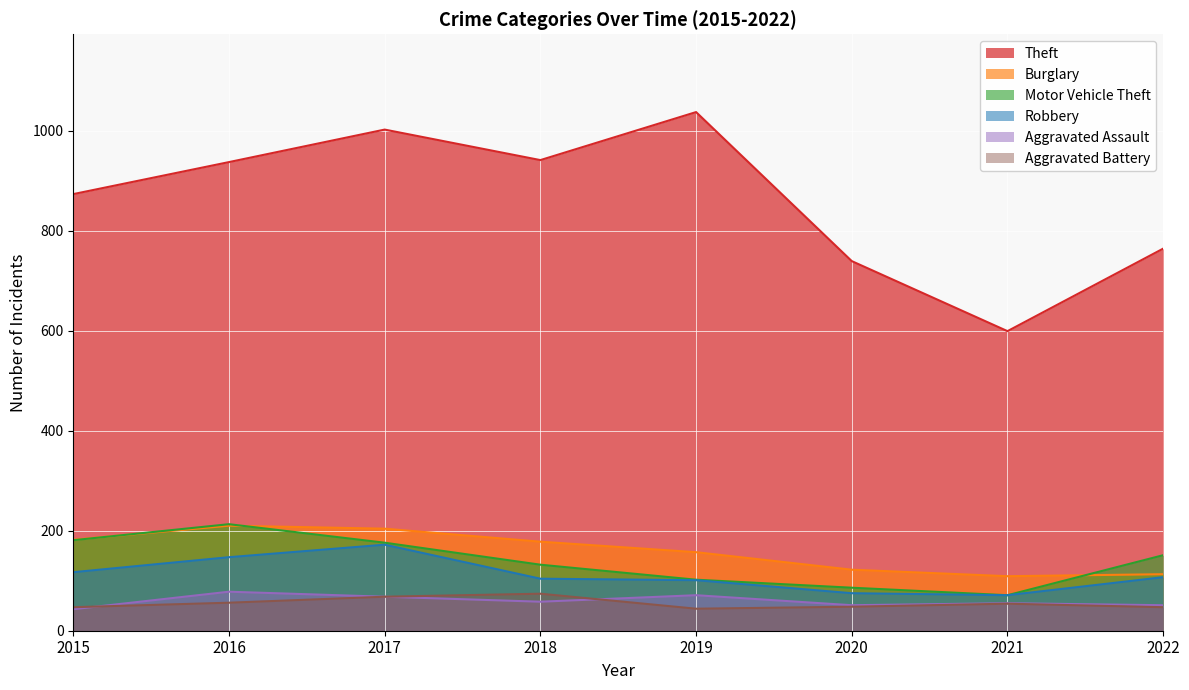

Reading left to right, transcribe all the data shown in this chart.

Theft: 2015=873	2016=937	2017=1002	2018=941	2019=1037	2020=739	2021=599	2022=764
Burglary: 2015=182	2016=210	2017=204	2018=178	2019=157	2020=122	2021=109	2022=113
Motor Vehicle Theft: 2015=181	2016=213	2017=176	2018=132	2019=102	2020=86	2021=71	2022=151
Robbery: 2015=117	2016=147	2017=172	2018=104	2019=101	2020=75	2021=71	2022=107
Aggravated Assault: 2015=43	2016=78	2017=68	2018=58	2019=71	2020=51	2021=55	2022=51
Aggravated Battery: 2015=47	2016=56	2017=68	2018=74	2019=44	2020=48	2021=54	2022=47